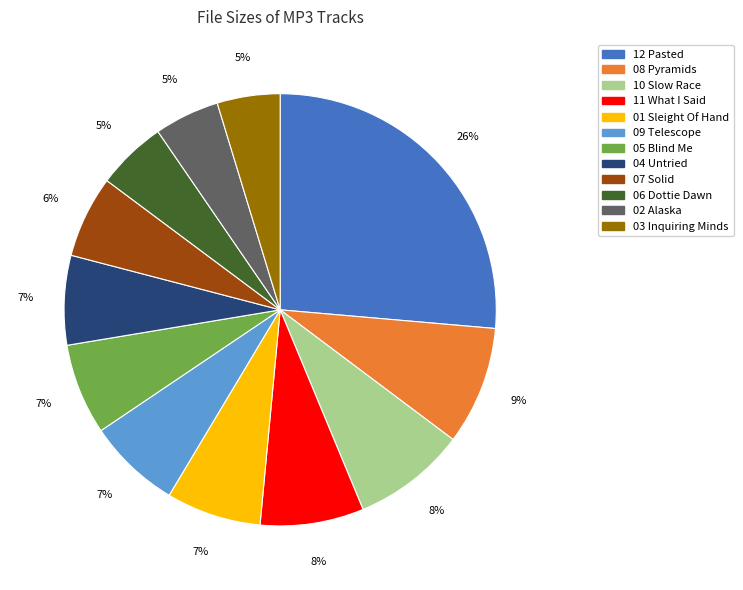

Does any single category account for the majority?

No